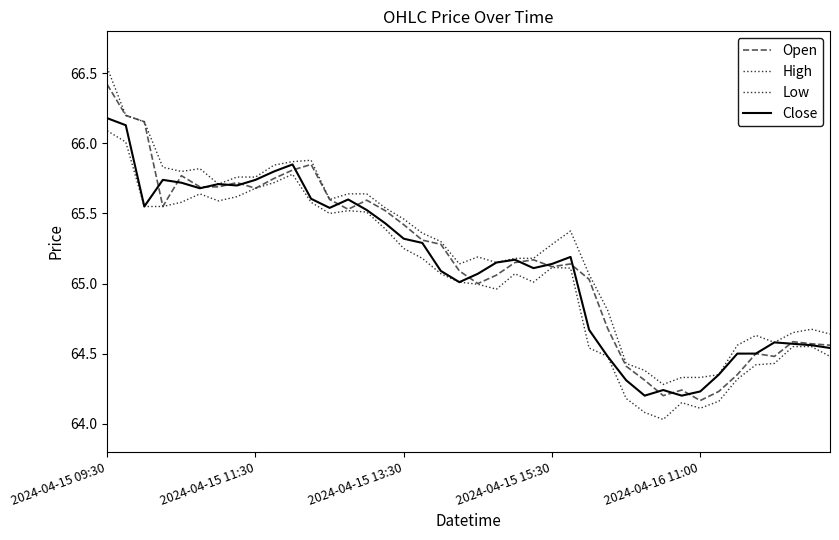

How many lines are shown in the chart?

4